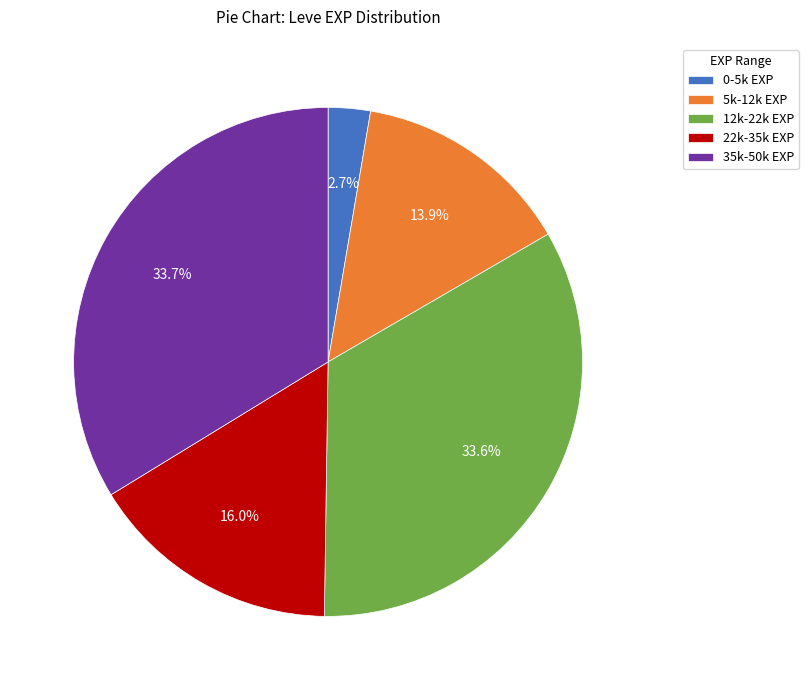

How many segments does this pie chart have?

5